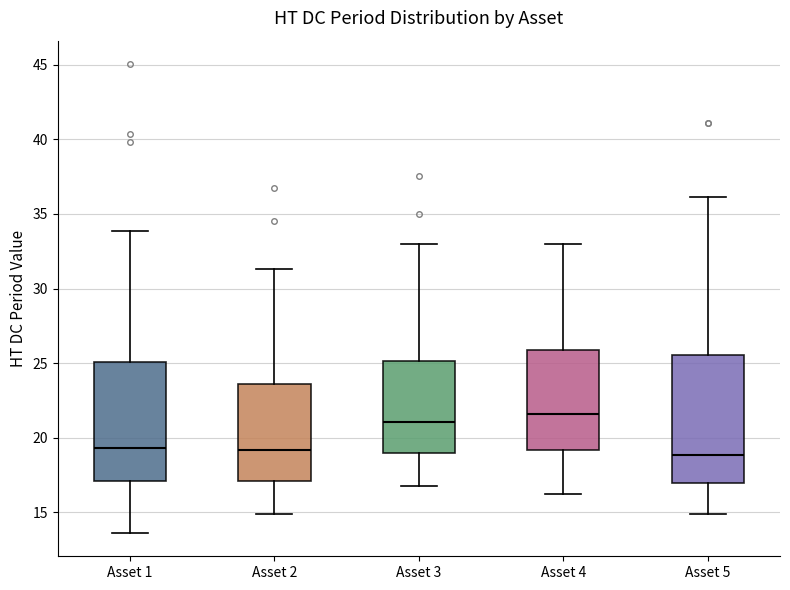

Comparing the boxes themselves (not the whiskers), which one is the tallest?

Asset 5